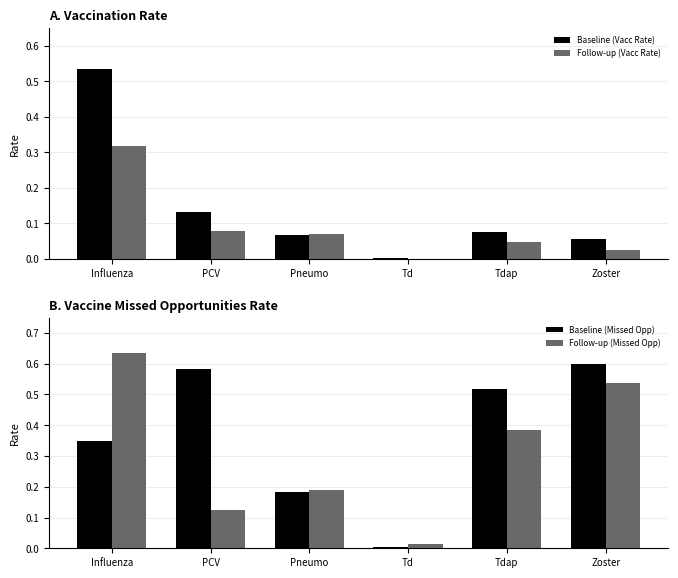

What are all the series names shown in the legend?

Baseline (Vacc Rate), Follow-up (Vacc Rate), Baseline (Missed Opp), Follow-up (Missed Opp)